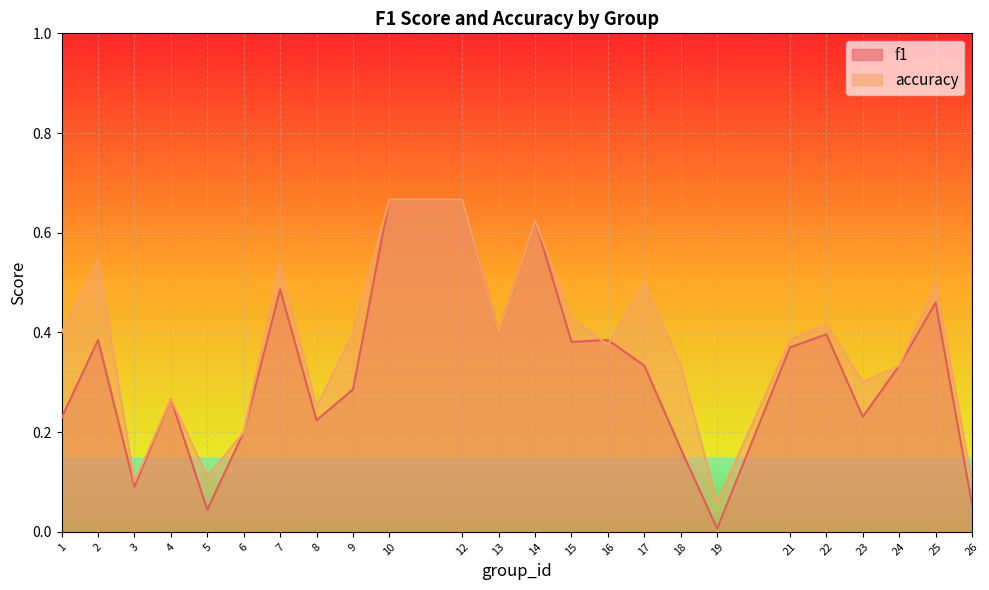

What is the value of the f1 point at the 24th from the left?

0.1